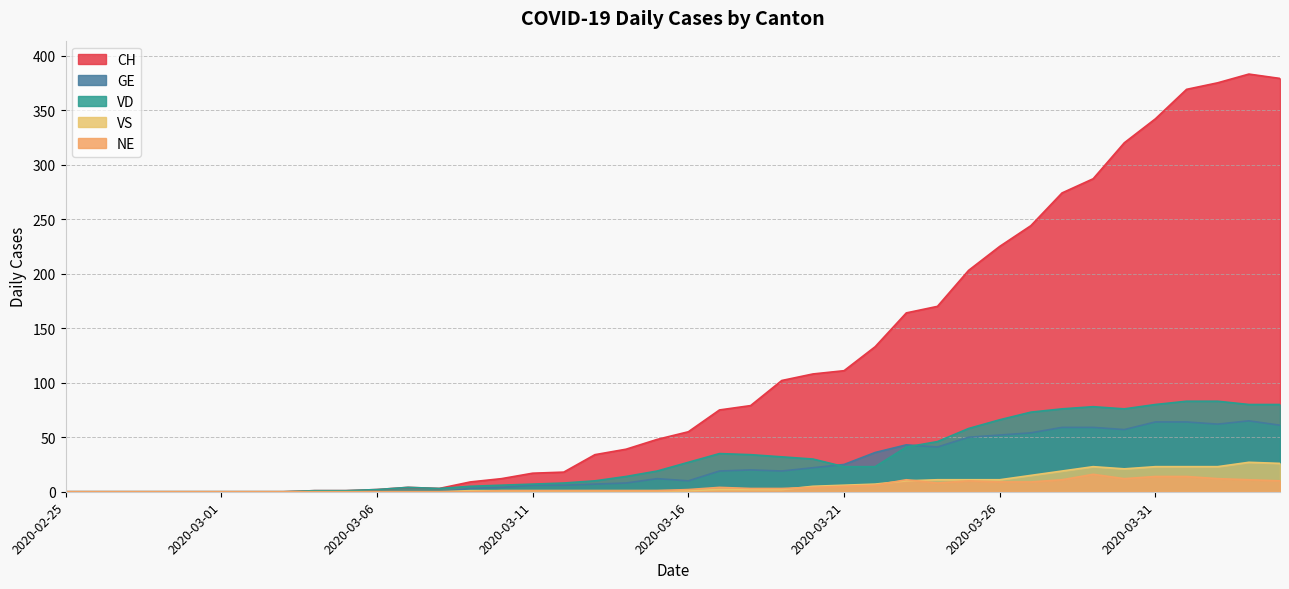

Does the chart display data point markers on the line(s)?

No